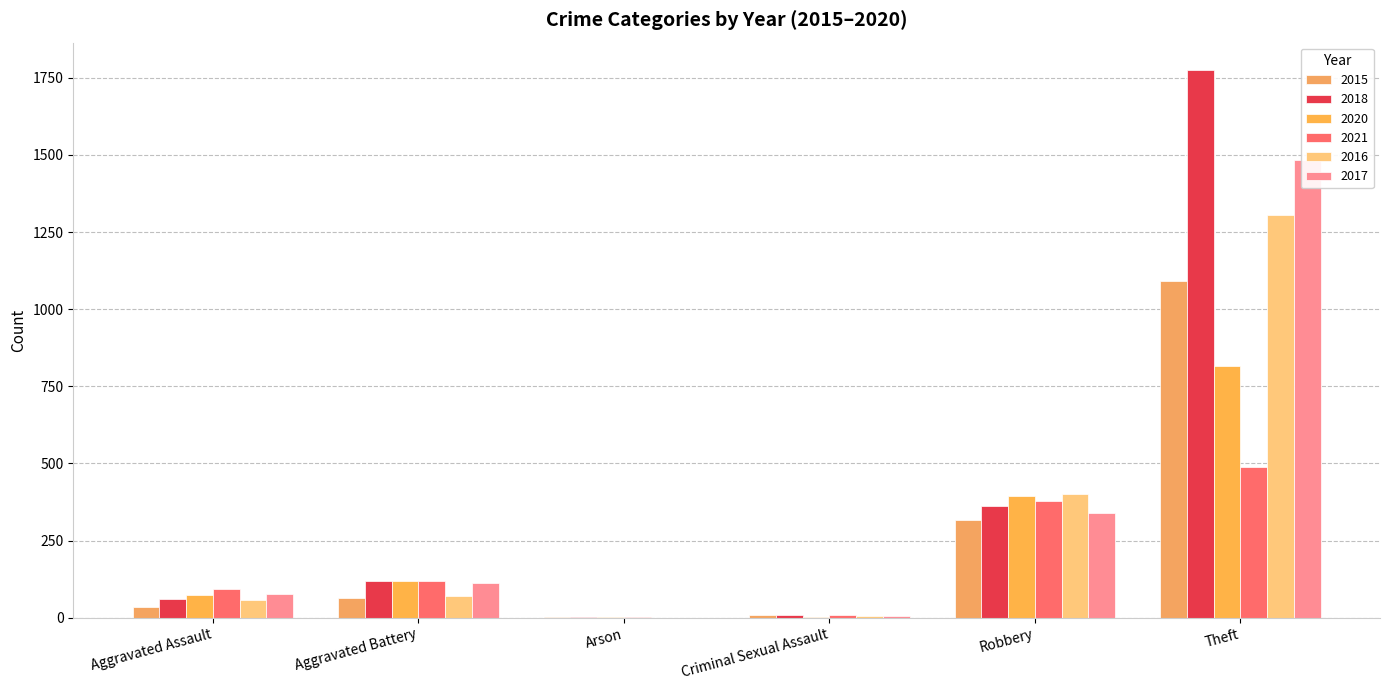

Which series has the widest spread of values?

2018